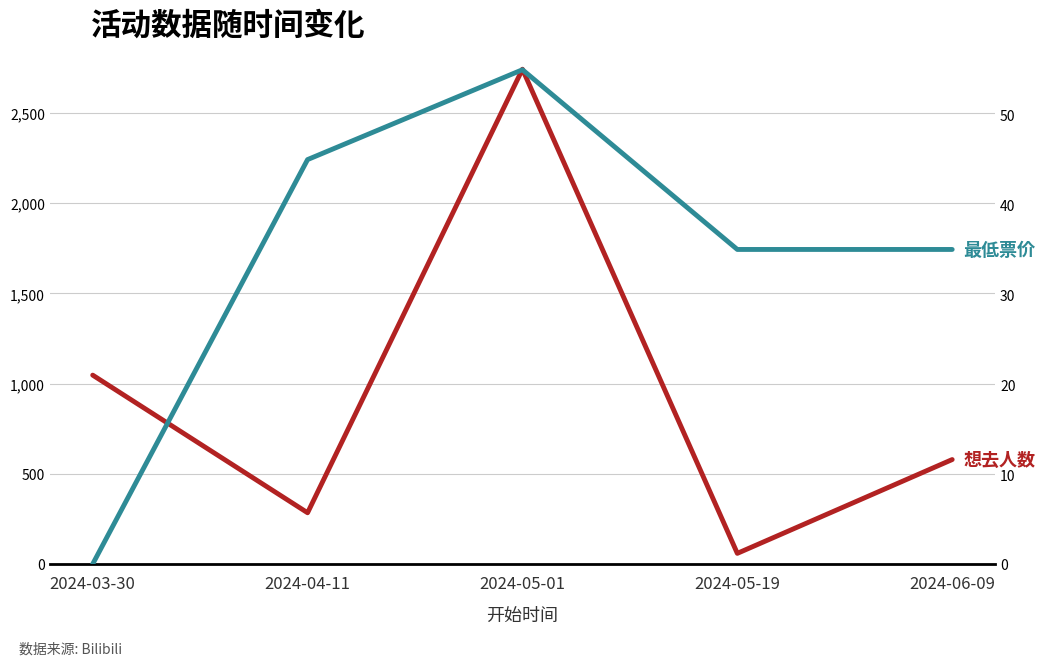

How many interior local peaks does the 想去人数 series have?

1